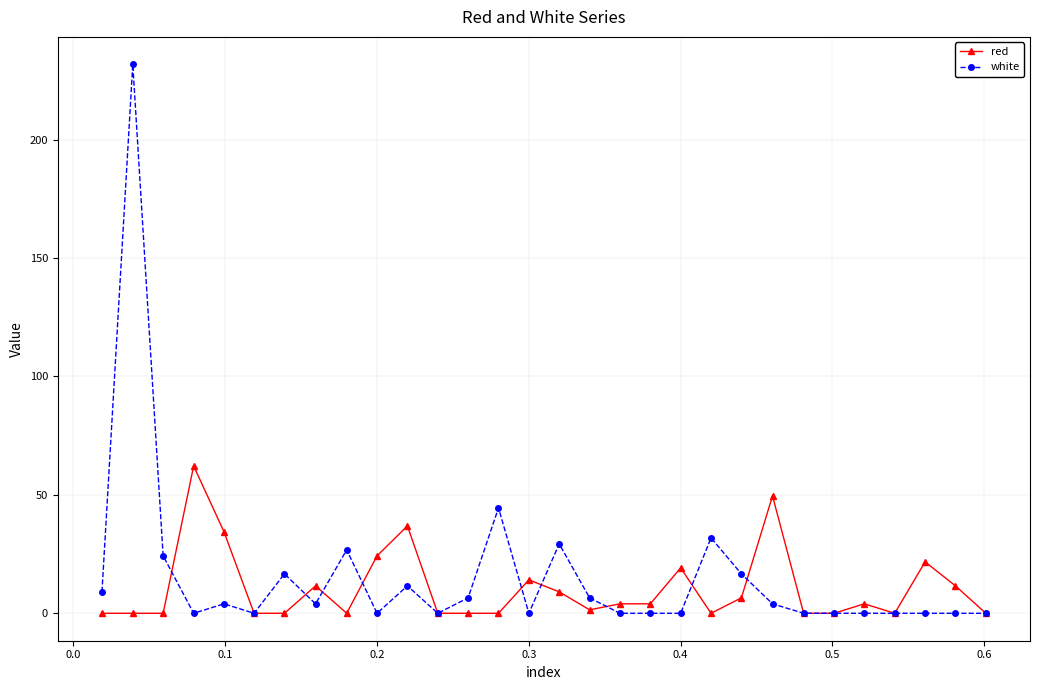

Is this an area chart (filled region under the line)?

No